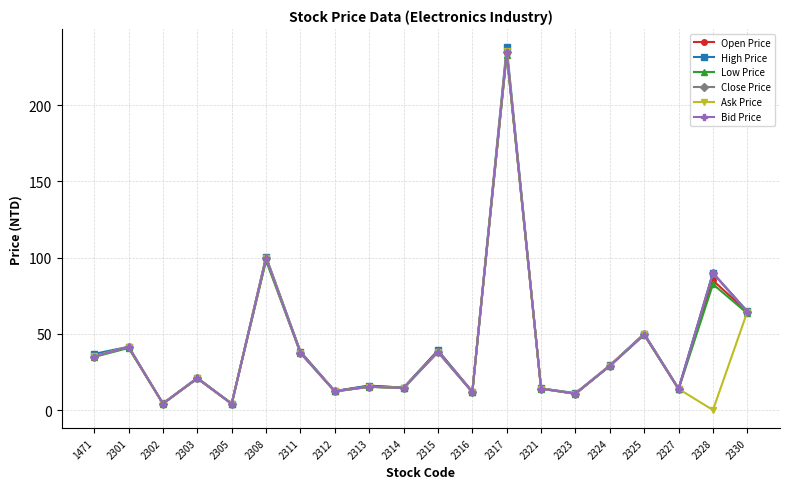

True or false: Close Price has a value of 44.9 at 2308.

False